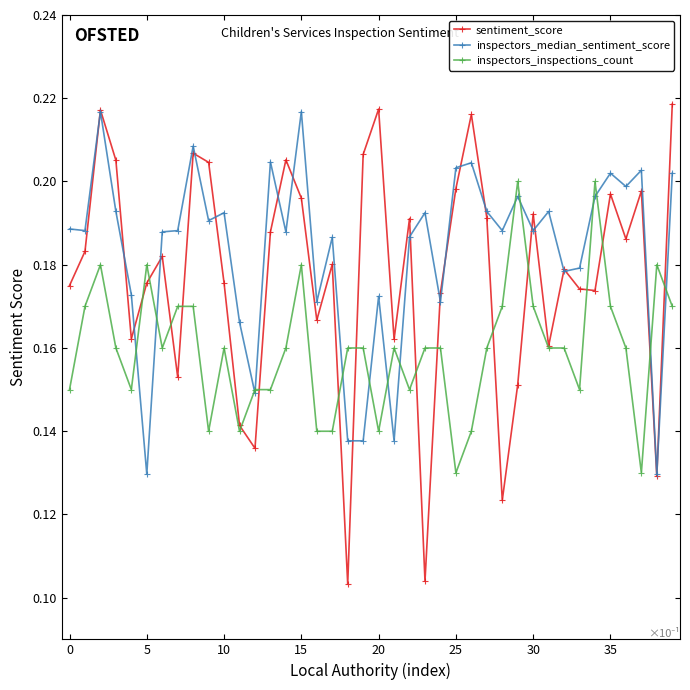

How many inspectors_median_sentiment_score values are between 0 and 1?

40